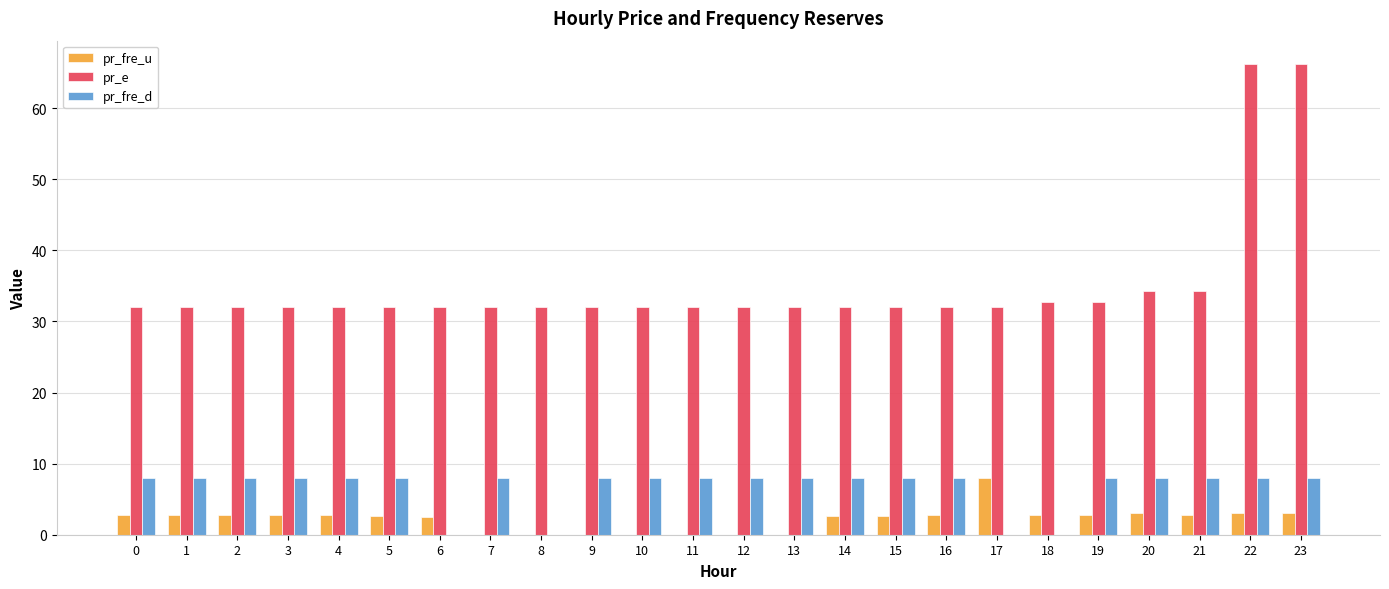

The pr_fre_d series shows 11.1 at 20. True or false?

False